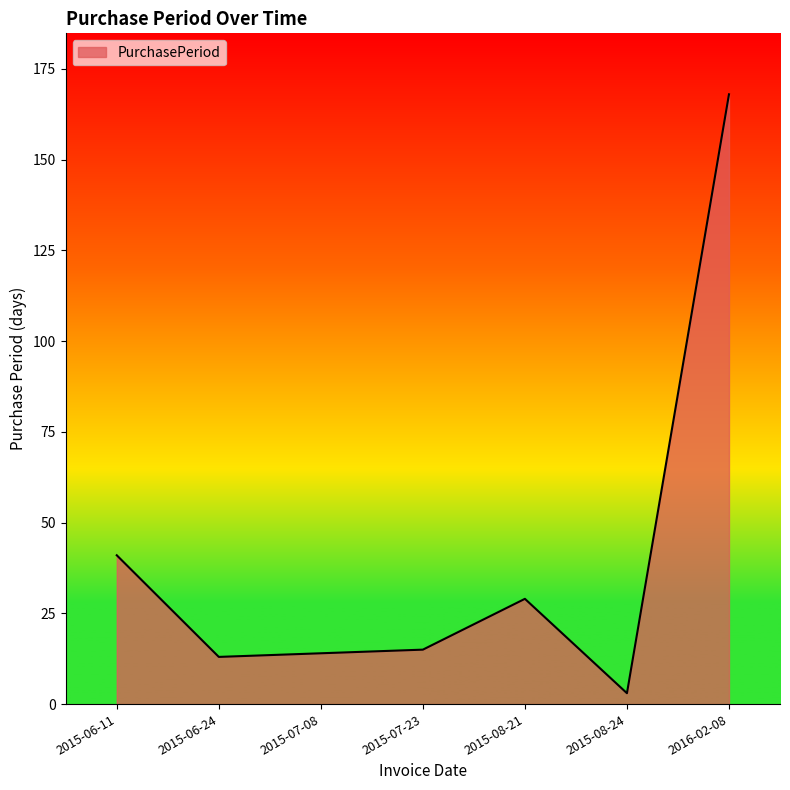

Read the value at 2016-02-08, to the nearest 5.

170